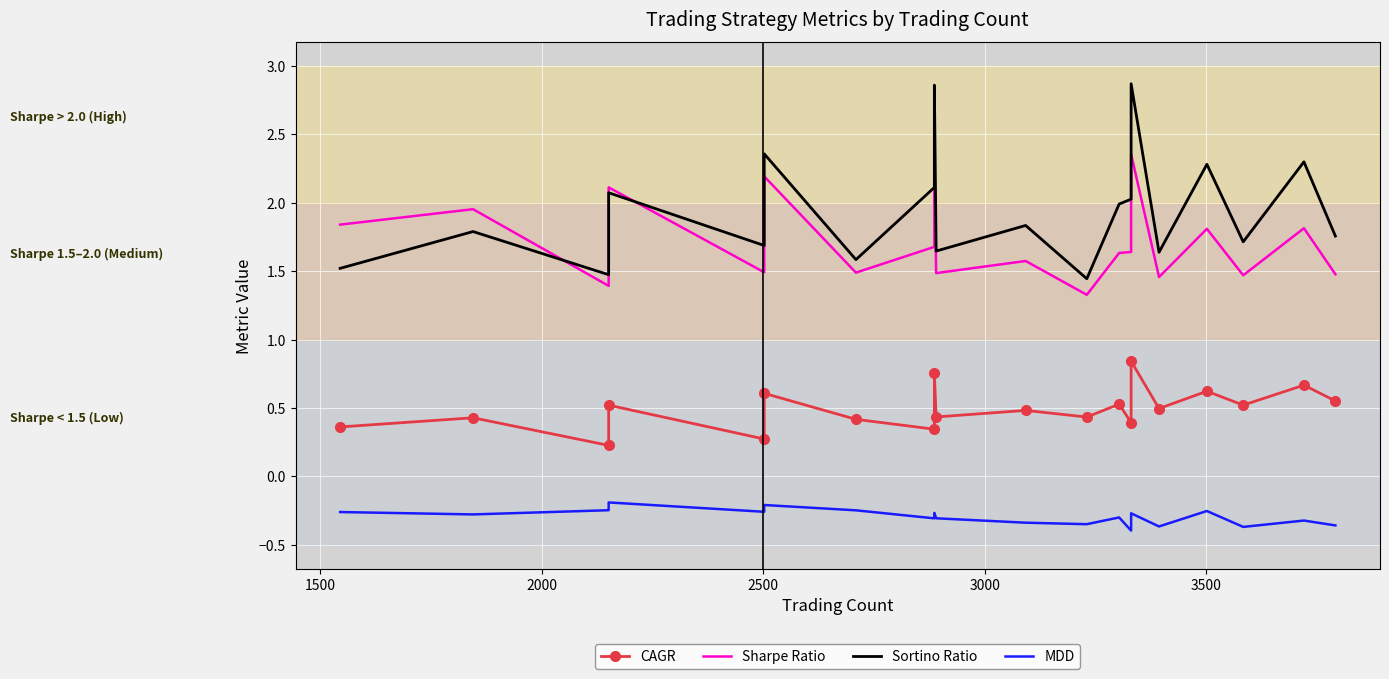

True or false: MDD has more than 2 points higher than both neighbors.

True